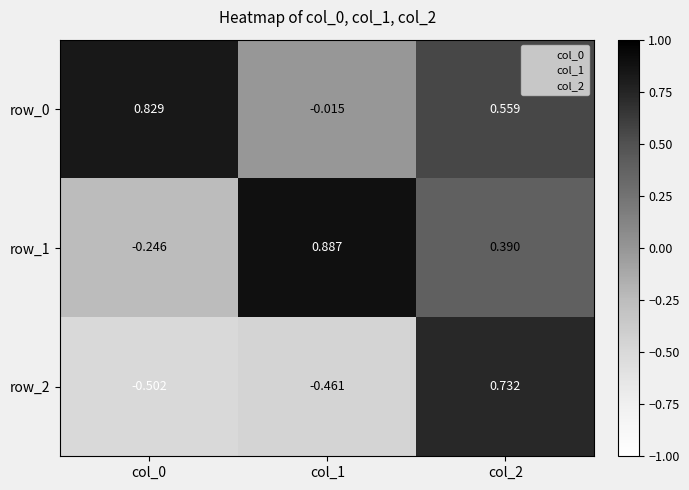

The row_2 series shows -0.8 at col_0. True or false?

False